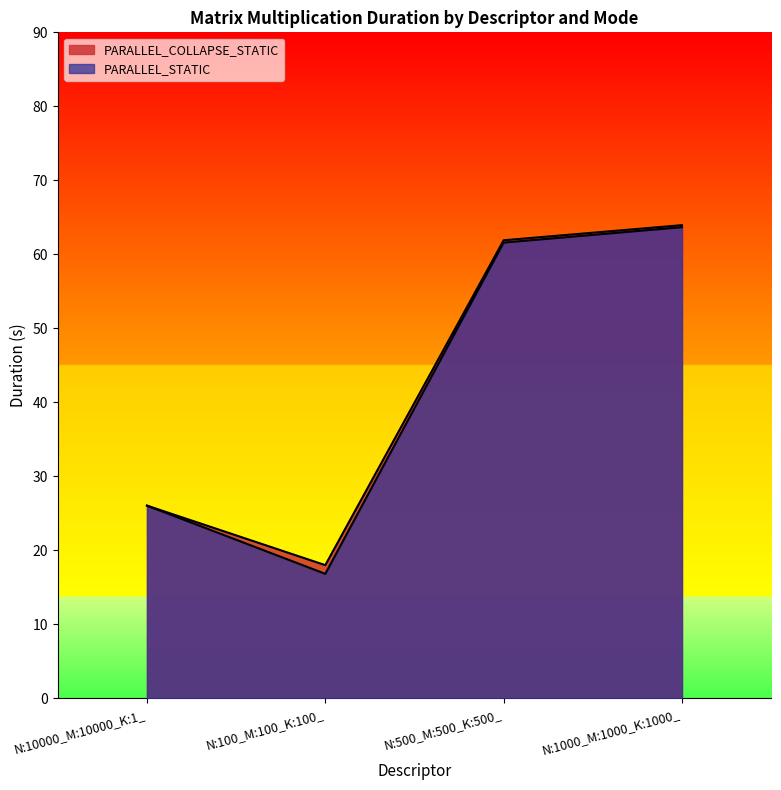

What is the label of the 4th point from the right?

N:10000_M:10000_K:1_